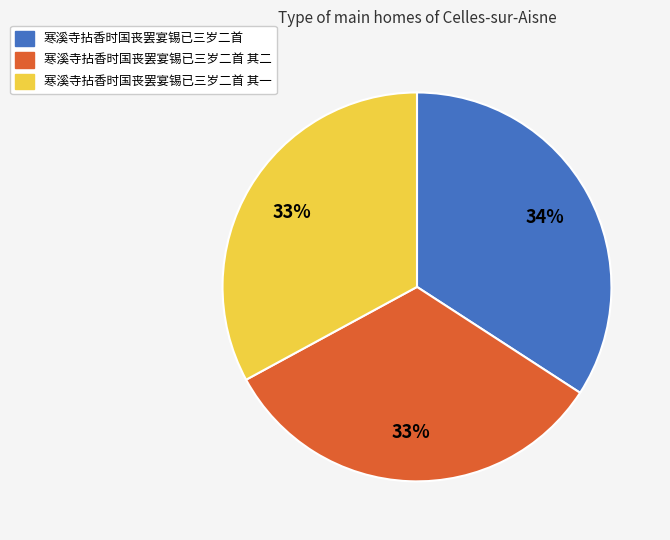

To the nearest percent, what portion does 寒溪寺拈香时国丧罢宴锡已三岁二首 其二 represent?

33%